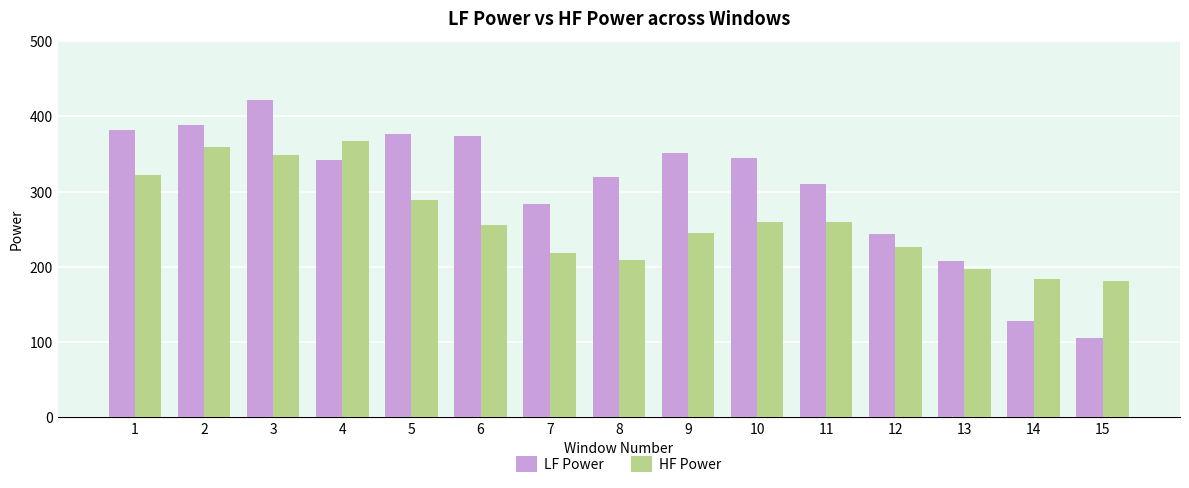

What is the difference between the HF Power values at 12 and 3?

123.0